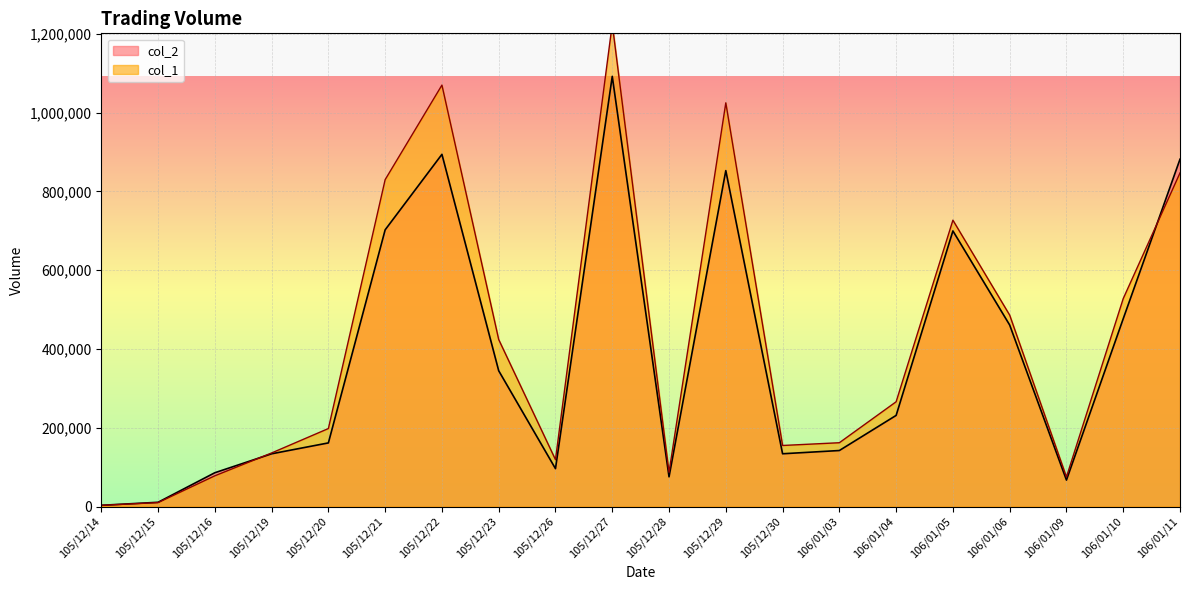

Is the value of col_2 at 105/12/23 greater than the value of col_1 at 105/12/14?

Yes